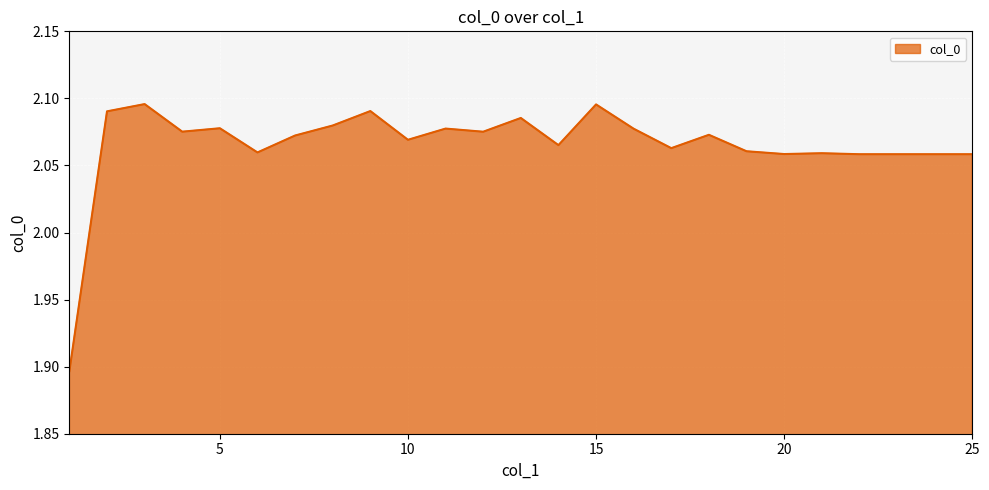

Does the chart display data point markers on the line(s)?

No